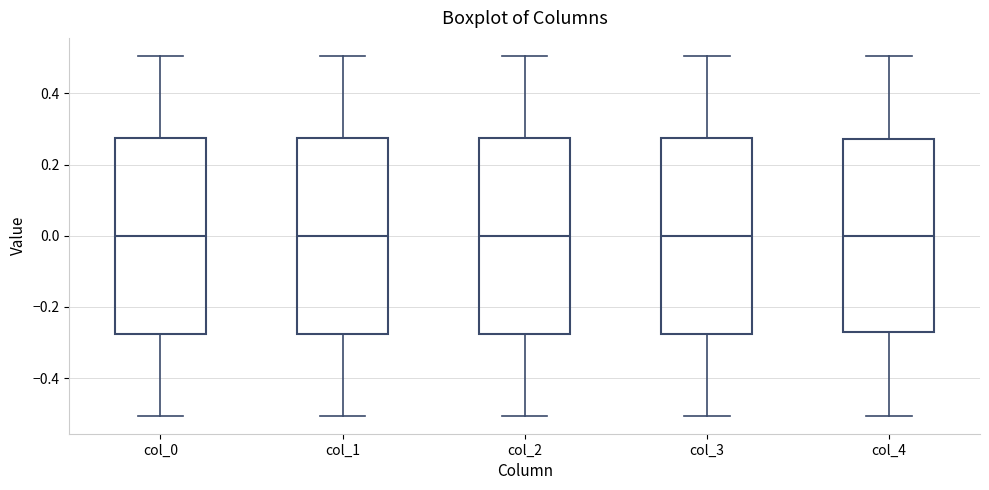

Where does the median line of the box for col_2 sit on the y-axis? The values are not printed on the chart, so give them approximately, as read against the axis.

0.00